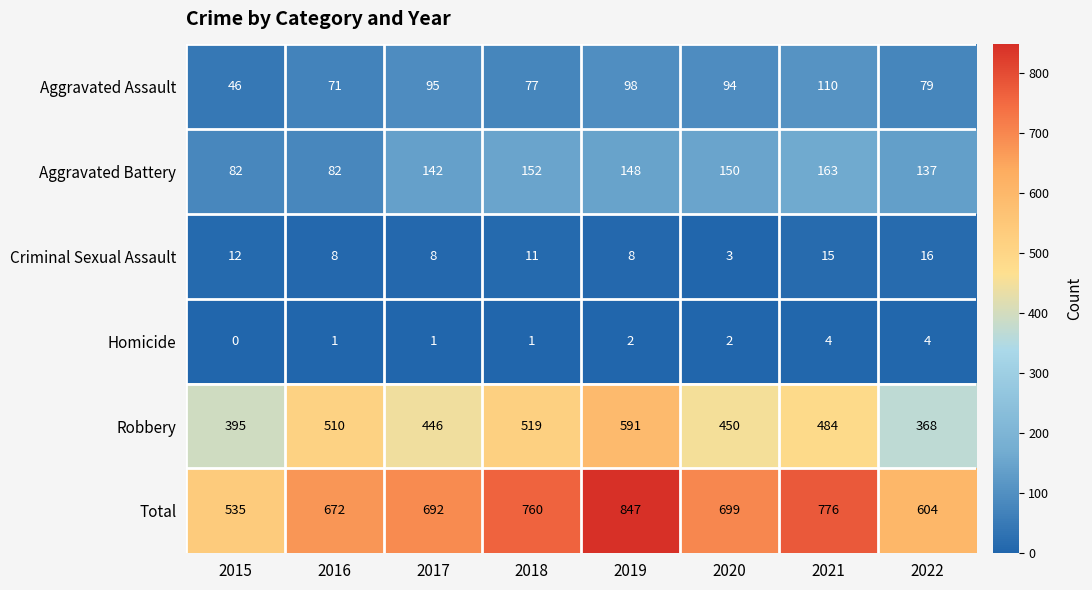

What is the difference between the Aggravated Battery values at 2017 and 2019?

6